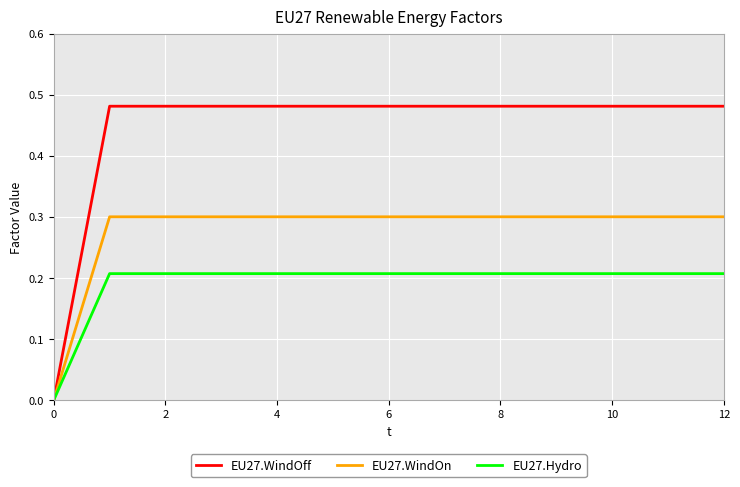

Which series has the widest spread of values?

EU27.WindOff